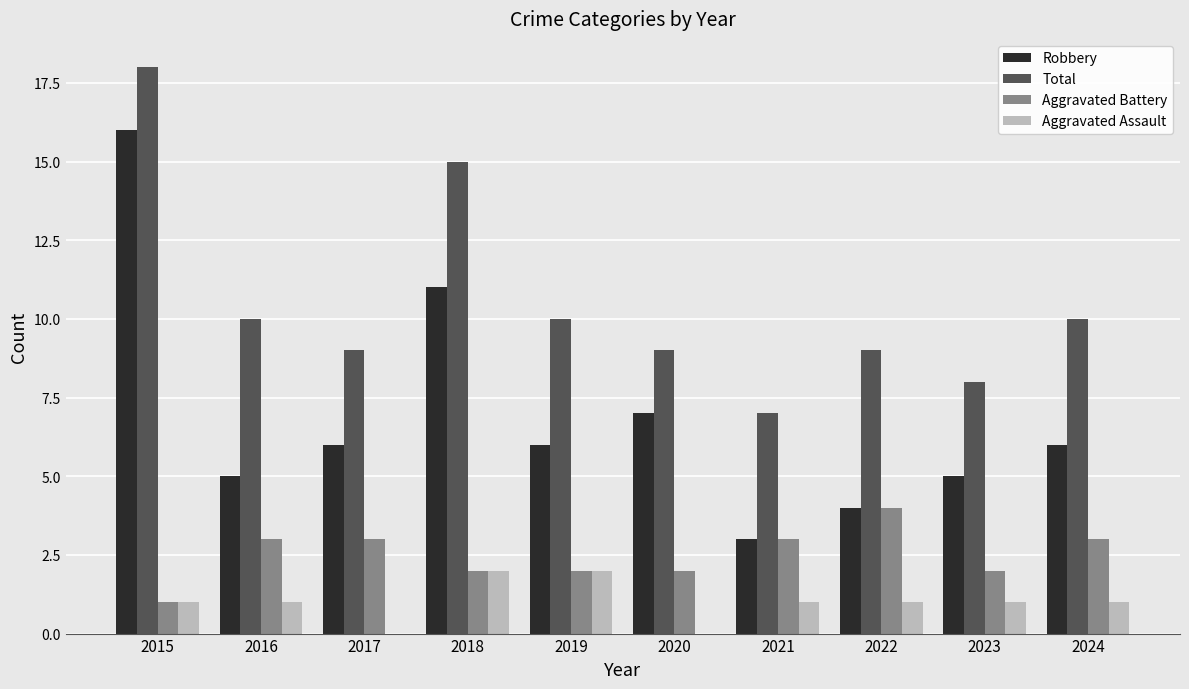

What value does the Robbery series have at 2017, to the nearest 10?

10